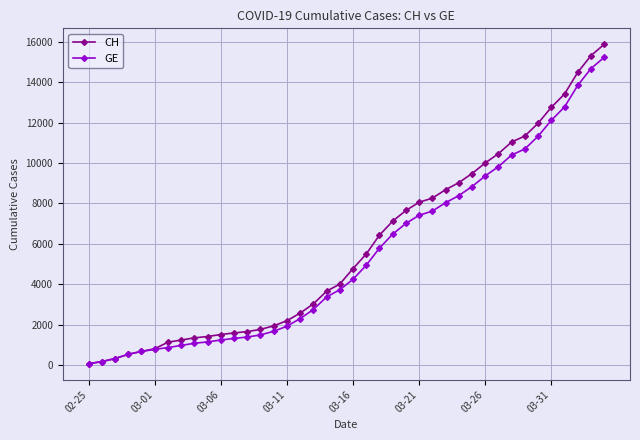

What is the maximum value for CH?

15875